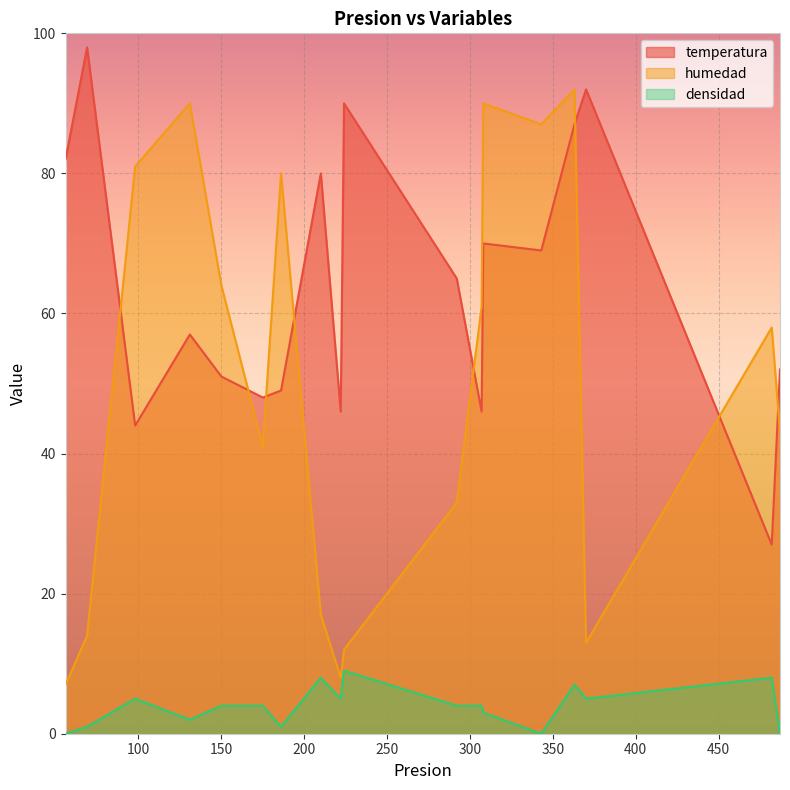

What are all the series names shown in the legend?

temperatura, humedad, densidad